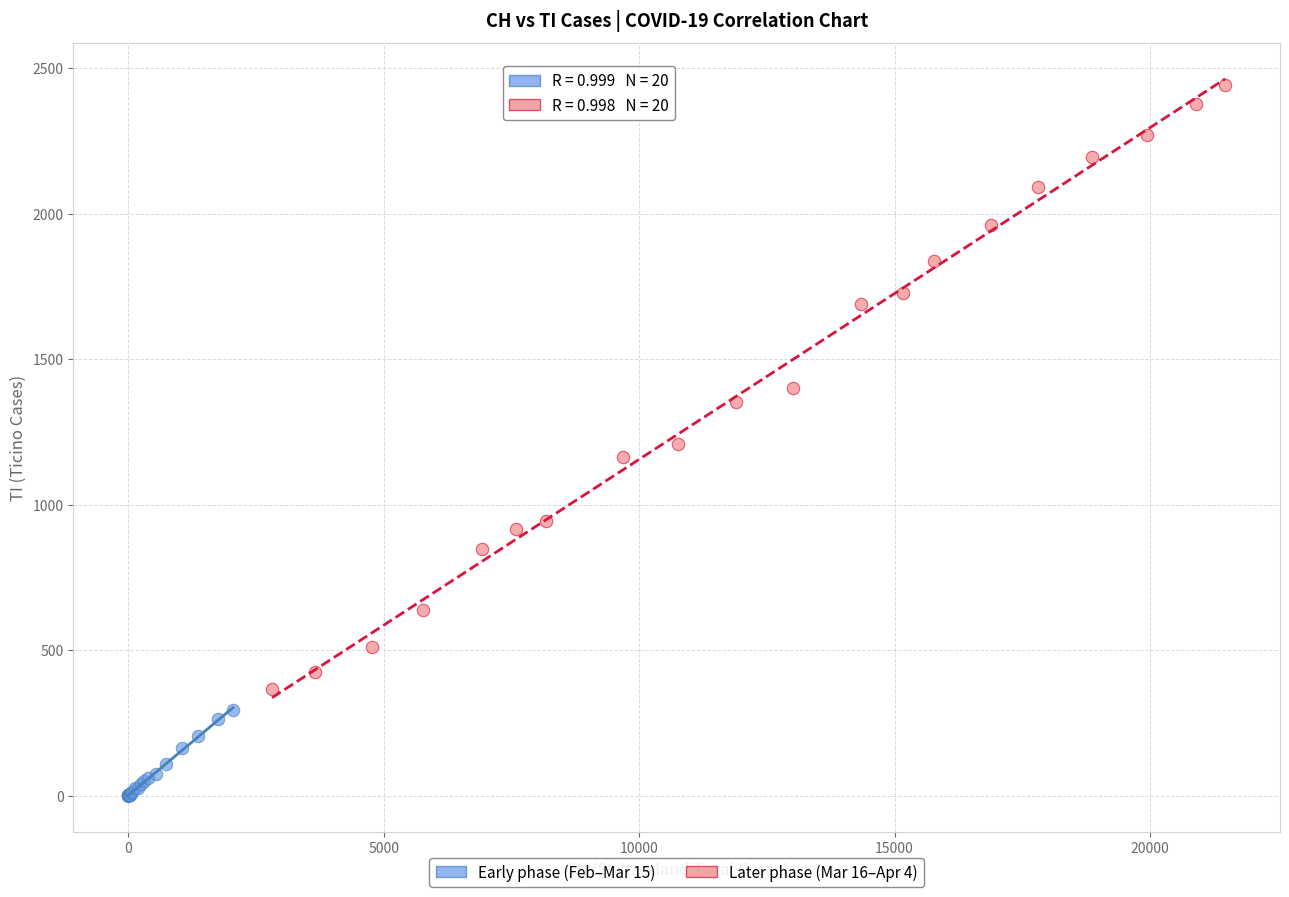

Which series reaches the maximum Y coordinate?

Later phase (Mar 16–Apr 4)